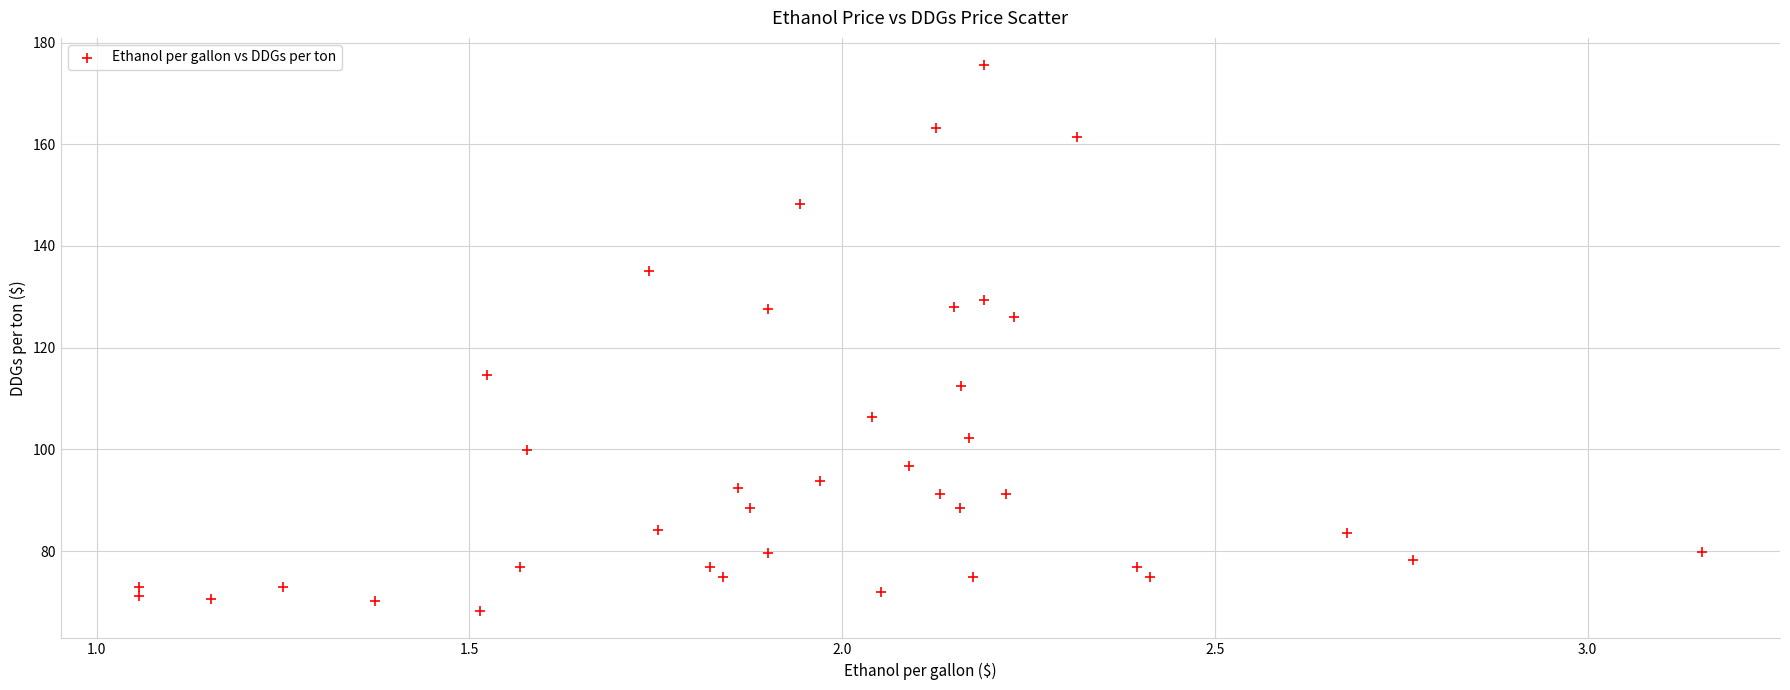

What Y value in the scatter plot is closest to 121?

126.1